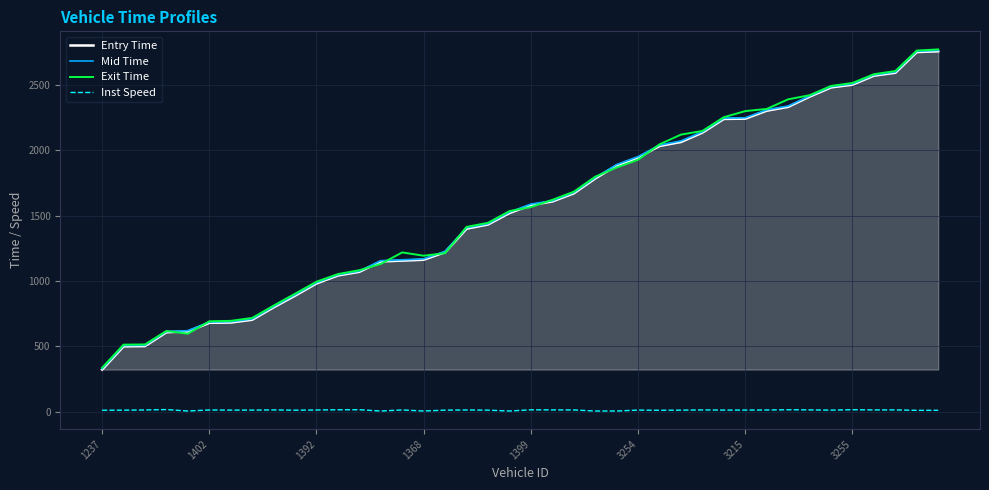

True or false: Inst Speed and Mid Time intersect in this chart.

False